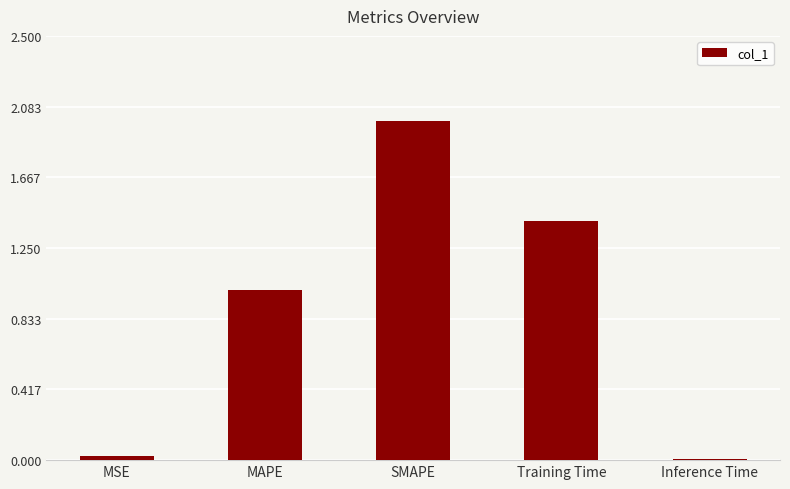

What is the maximum value shown in the chart?

2.0